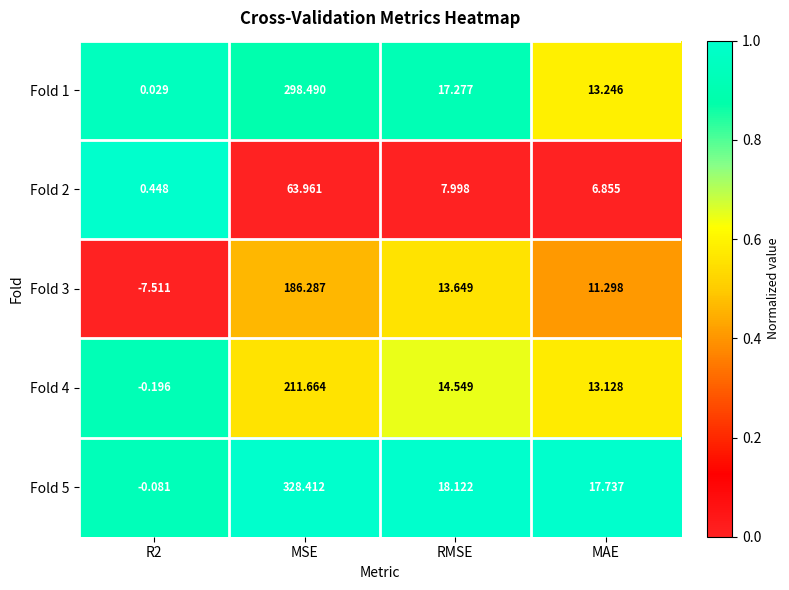

At which category is the sum across all series the highest?

MSE